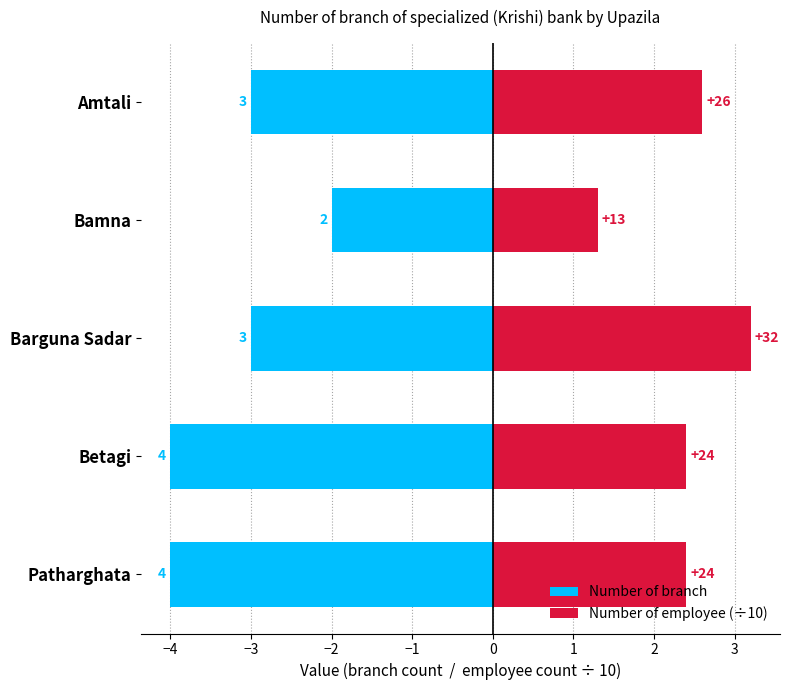

Reading left to right, what are all the values shown in this chart?

Number of branch: -3.0	-2.0	-3.0	-4.0	-4.0
Number of employee (÷10): 2.6	1.3	3.2	2.4	2.4